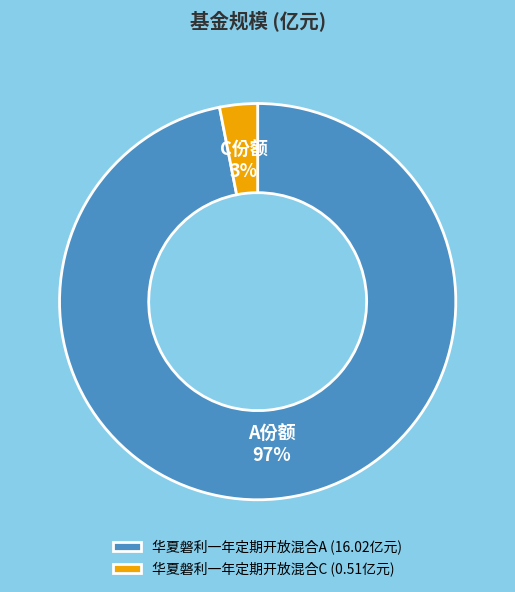

Count the number of slices in the pie.

2